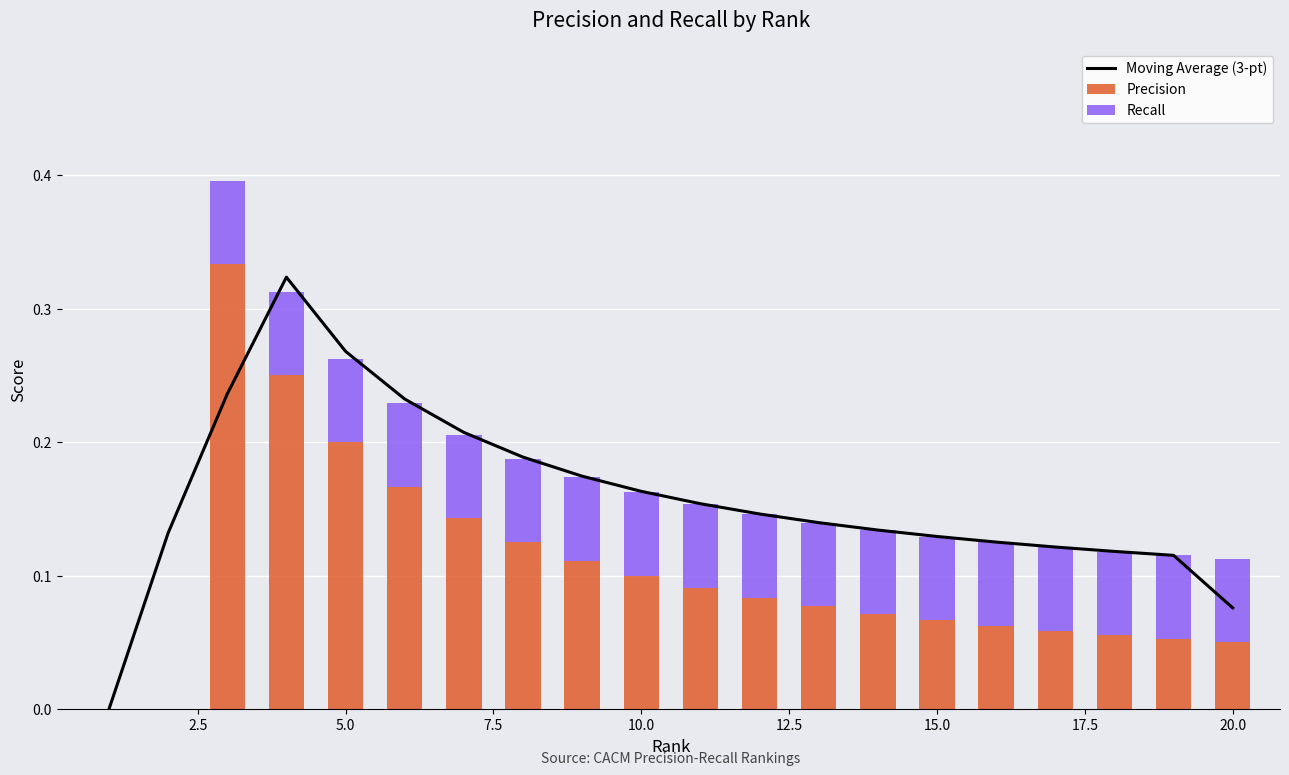

How many values in the Precision series exceed 0?

18